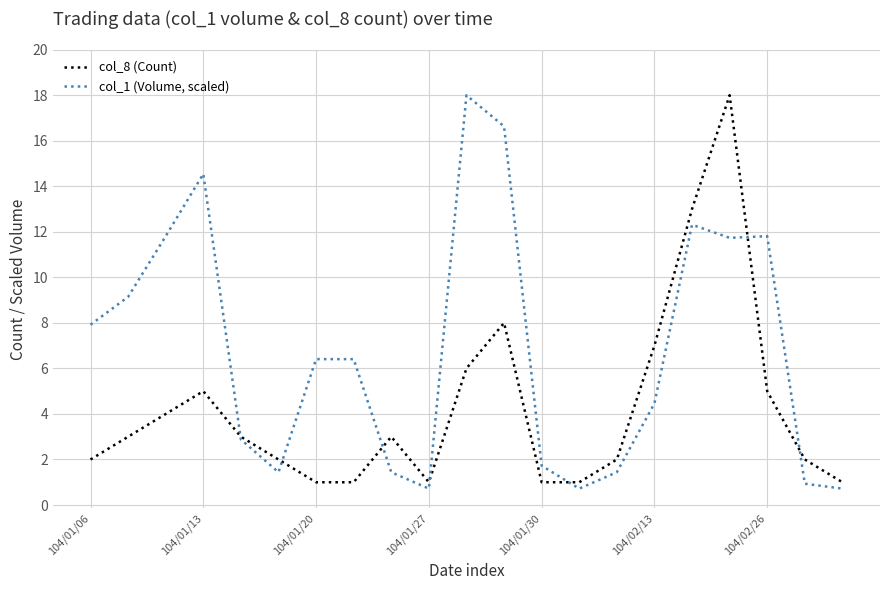

List the series in order of their overall mean, highest first.

col_1 (Volume, scaled), col_8 (Count)